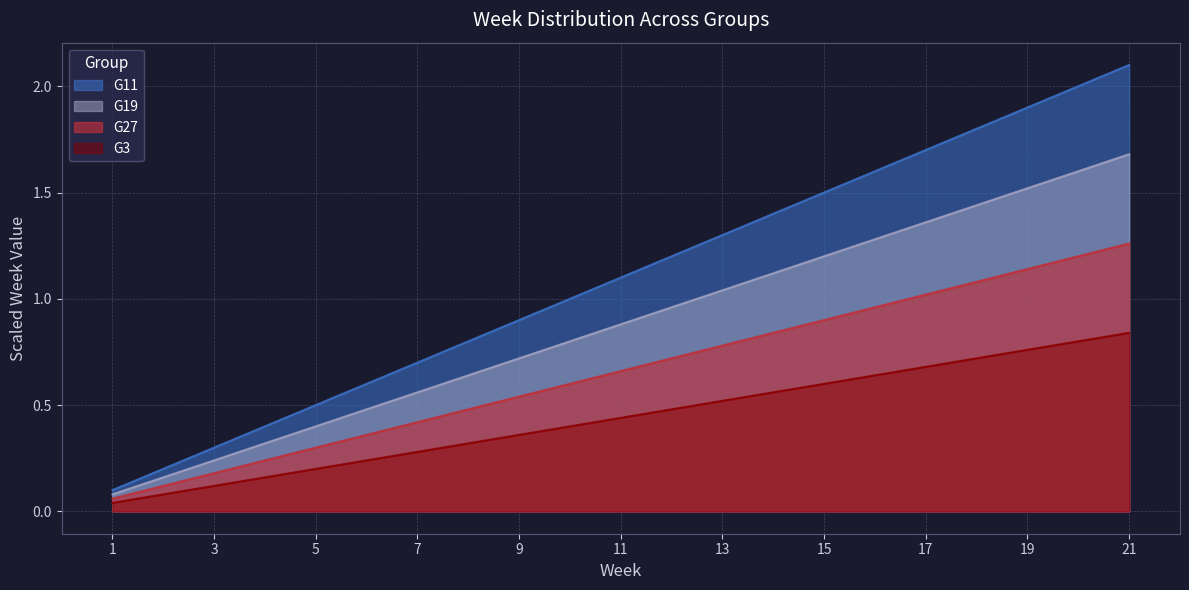

How many lines are shown in the chart?

4